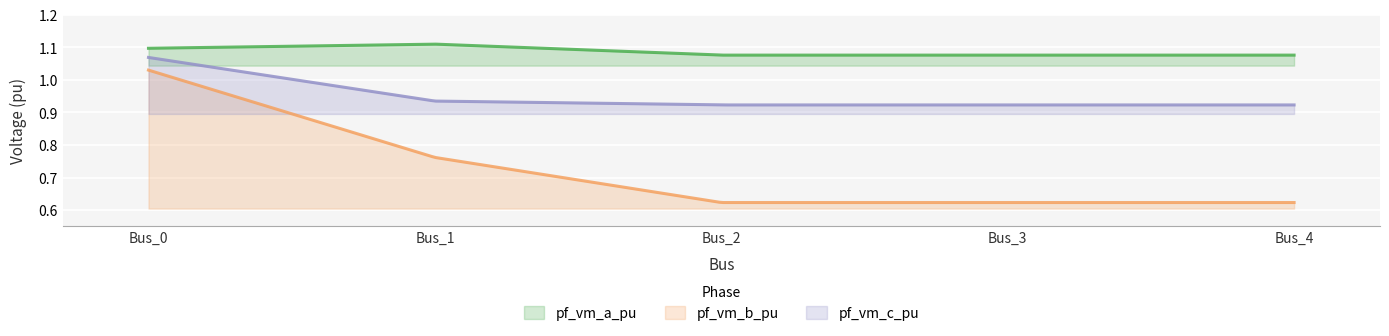

Is it true that pf_vm_a_pu equals 1.8 at Bus_2?

False